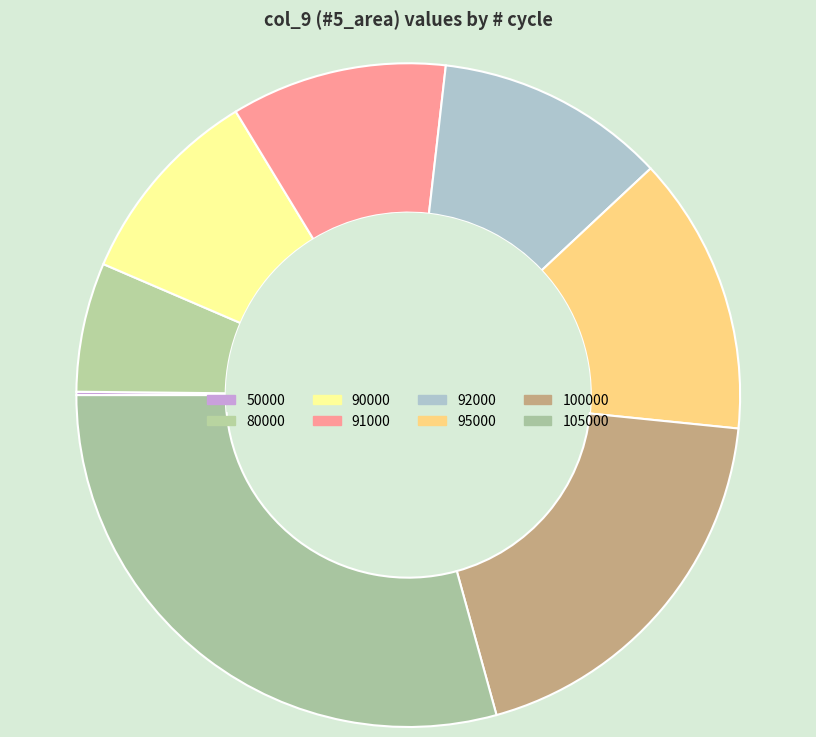

Is there any slice that represents more than half of the pie?

No